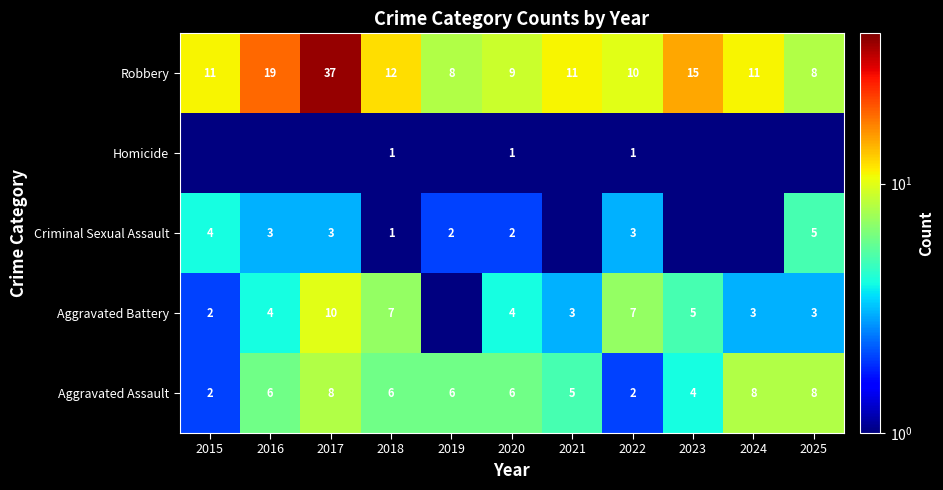

At 2020, list the series in order from largest to smallest.

Robbery, Aggravated Assault, Aggravated Battery, Criminal Sexual Assault, Homicide